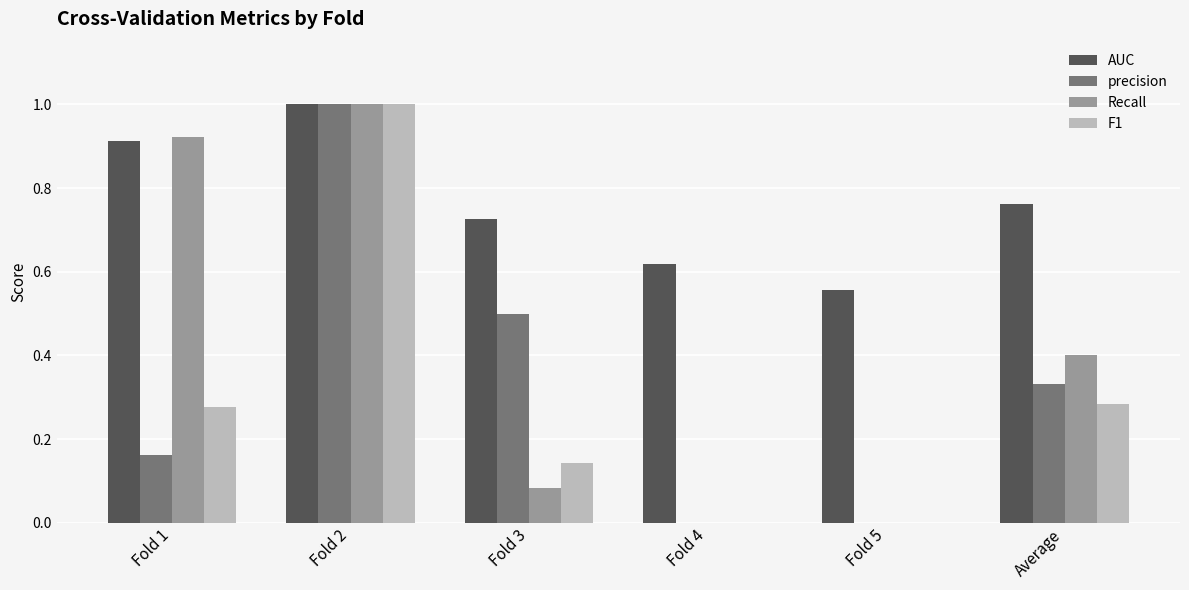

How many groups of bars are there?

6